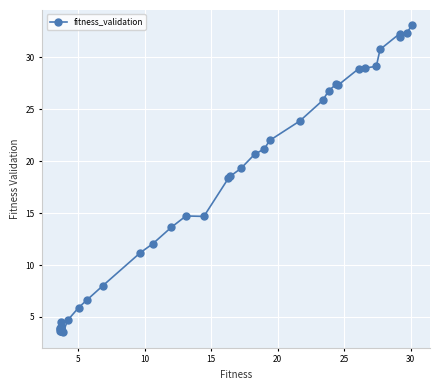

What is the sum of all values?

636.1